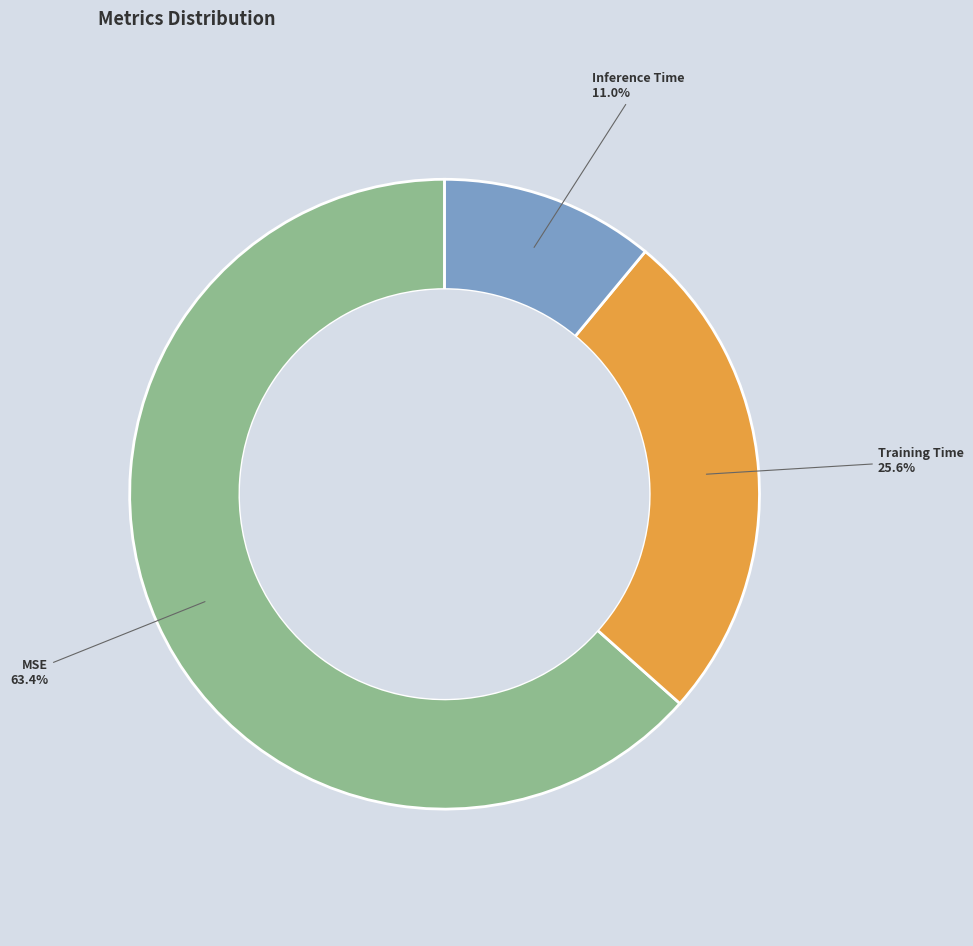

Does any single category account for the majority?

Yes